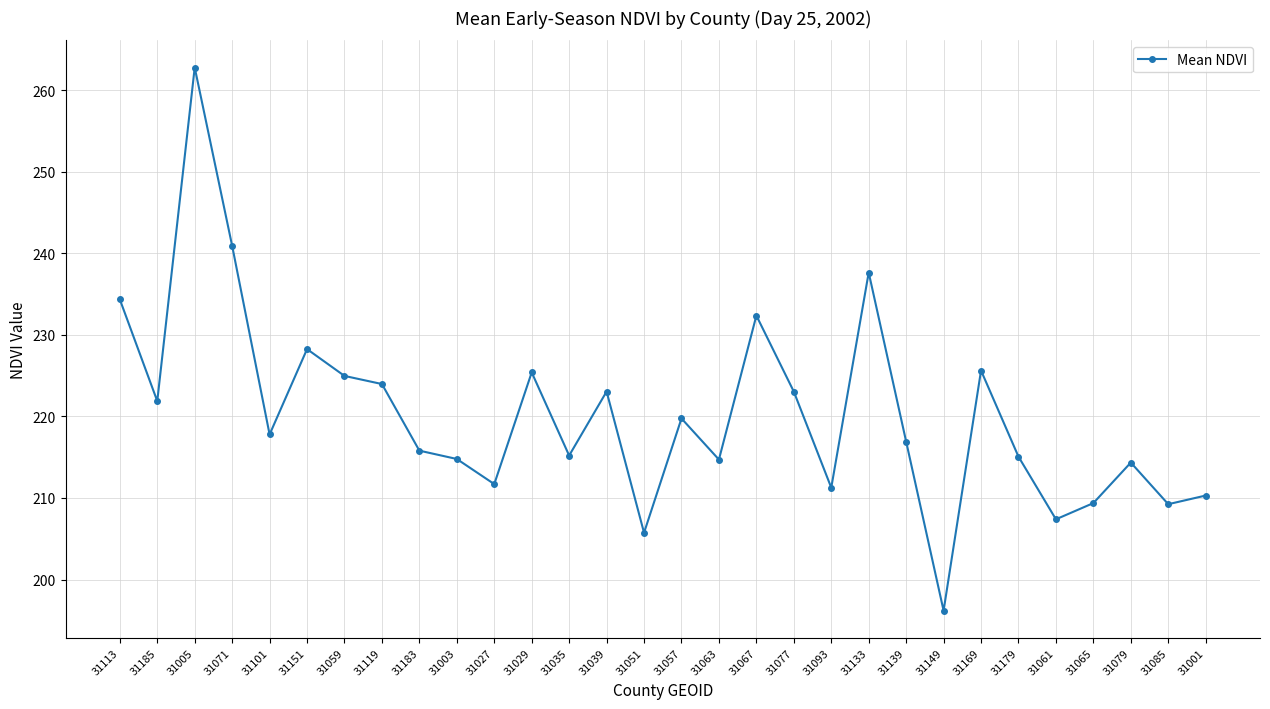

How many interior local valleys (lower than both neighbors) does the data have?

10